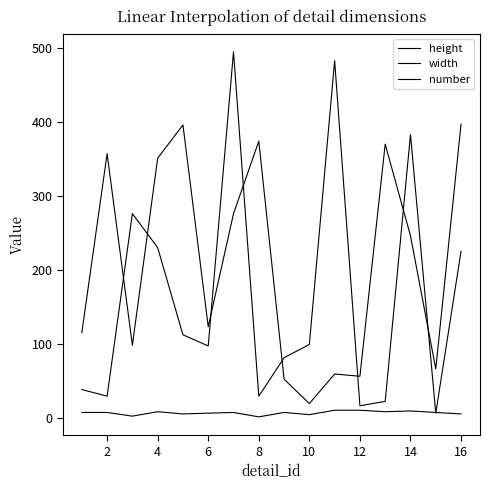

Is this an area chart (filled region under the line)?

No